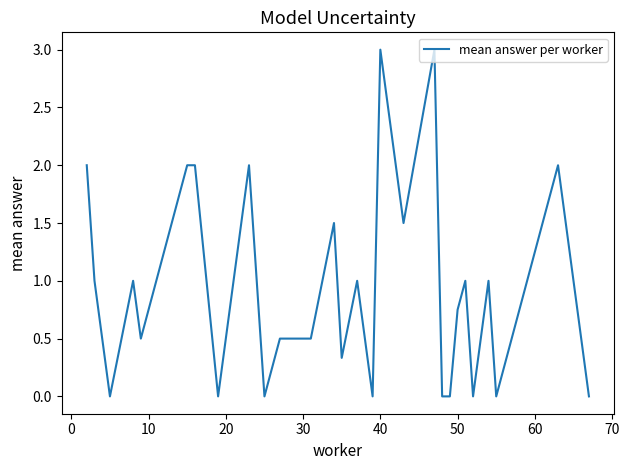

What is the difference between the maximum and minimum values?

3.0